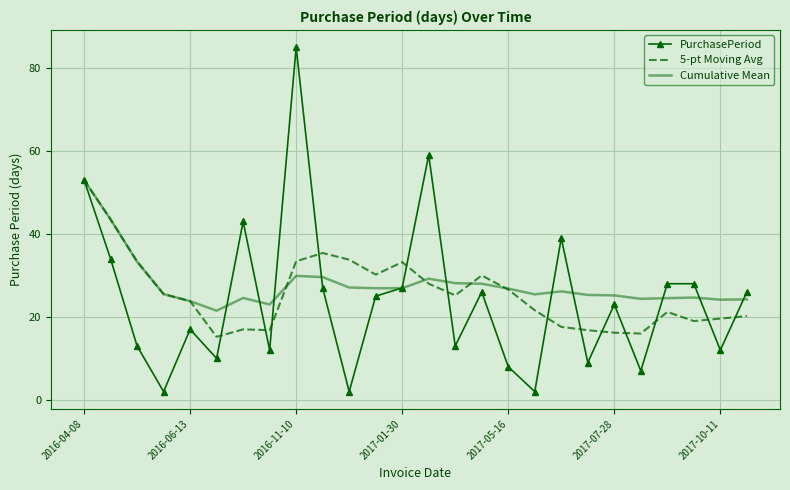

Which series has the largest range (max minus min)?

PurchasePeriod